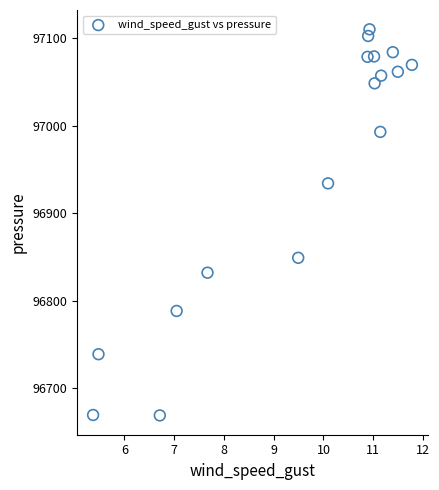

What is the range of X values (max minus min)?

6.4